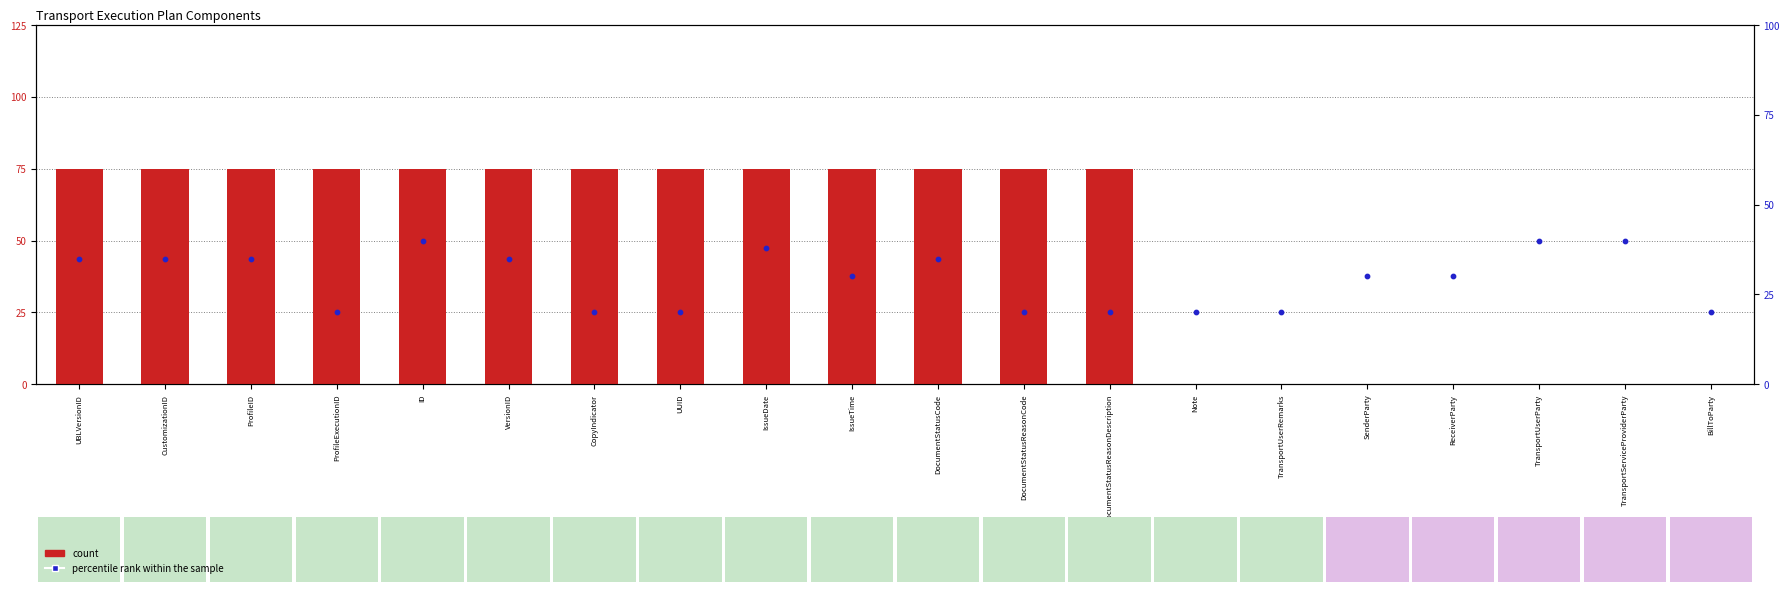

Which series has the largest total across all categories?

count